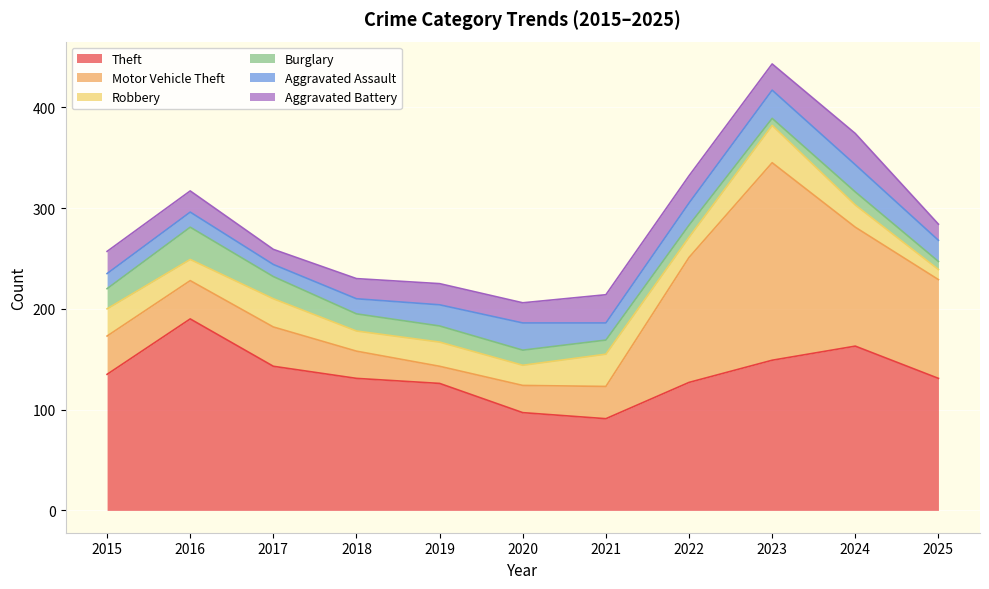

The value of Robbery at 2023 is 37. True or false?

True